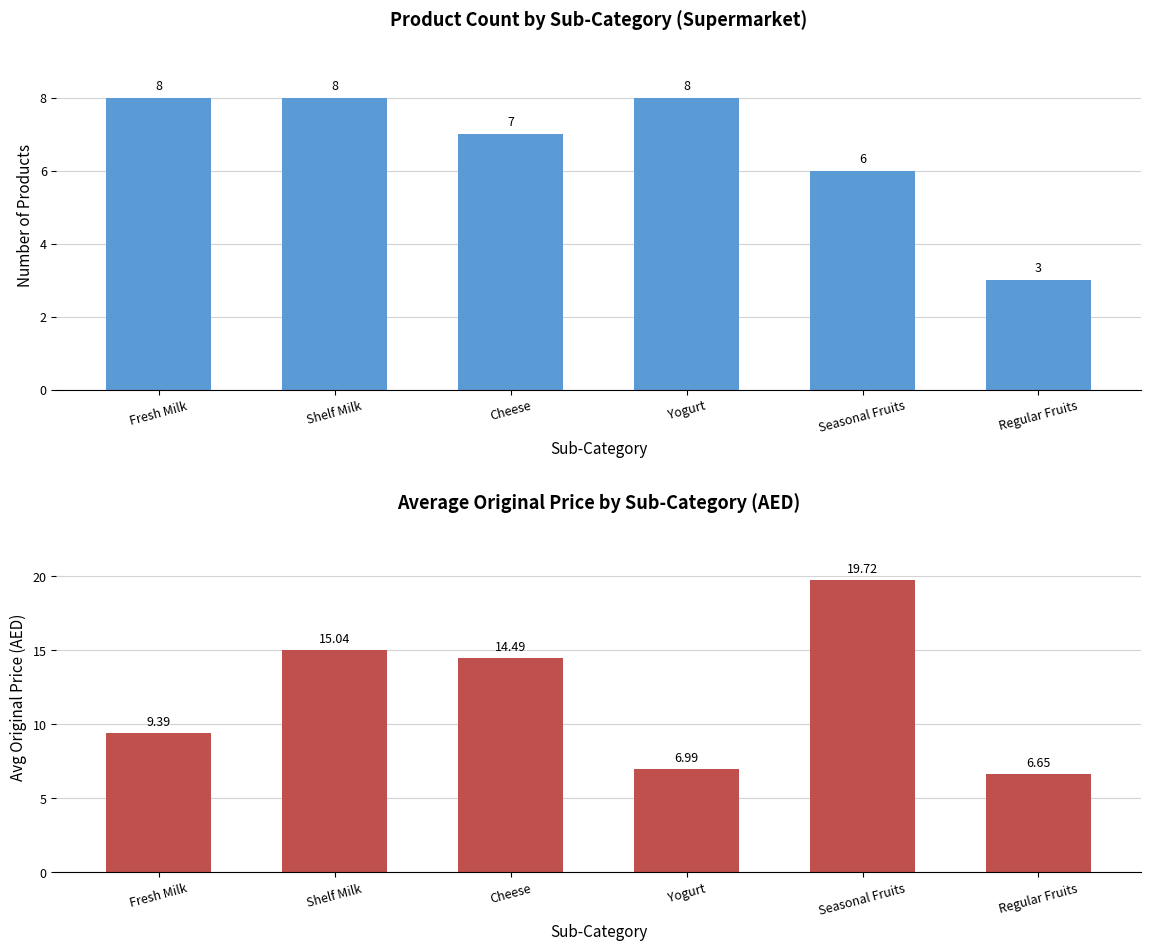

What is the lowest value of the Avg Original Price (AED) series?

6.7